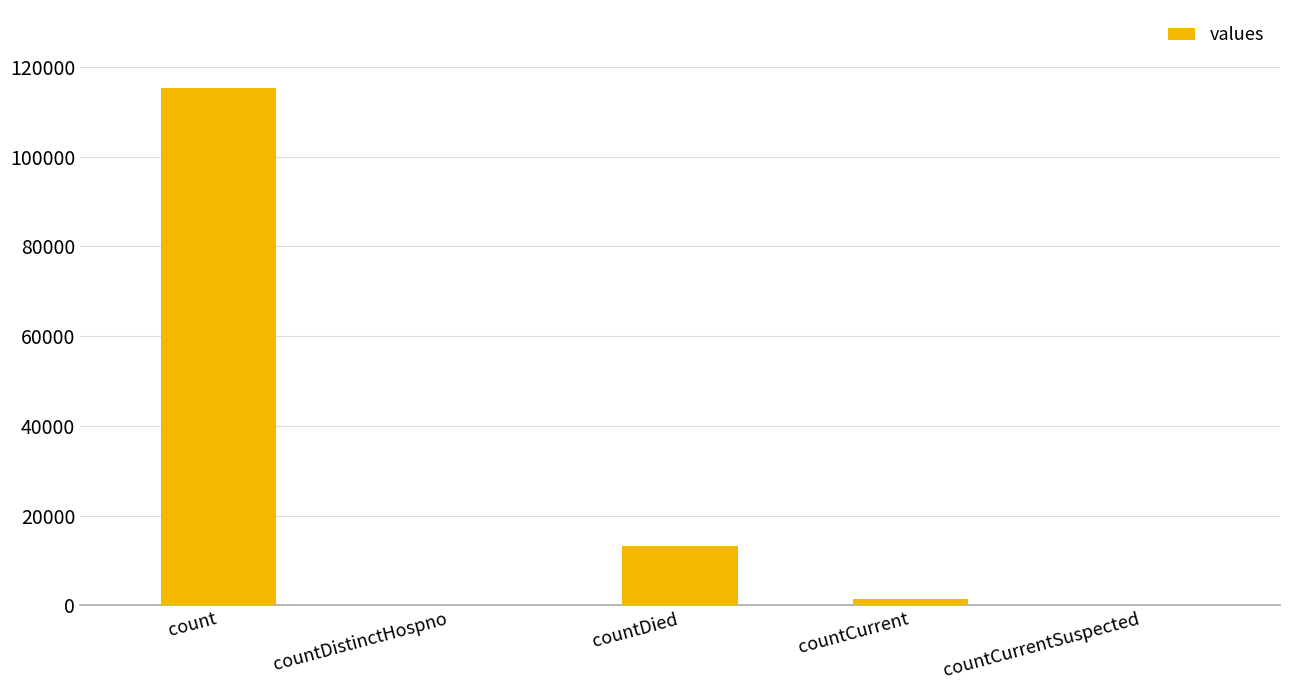

At which label is the value closest to 57689?

countDied